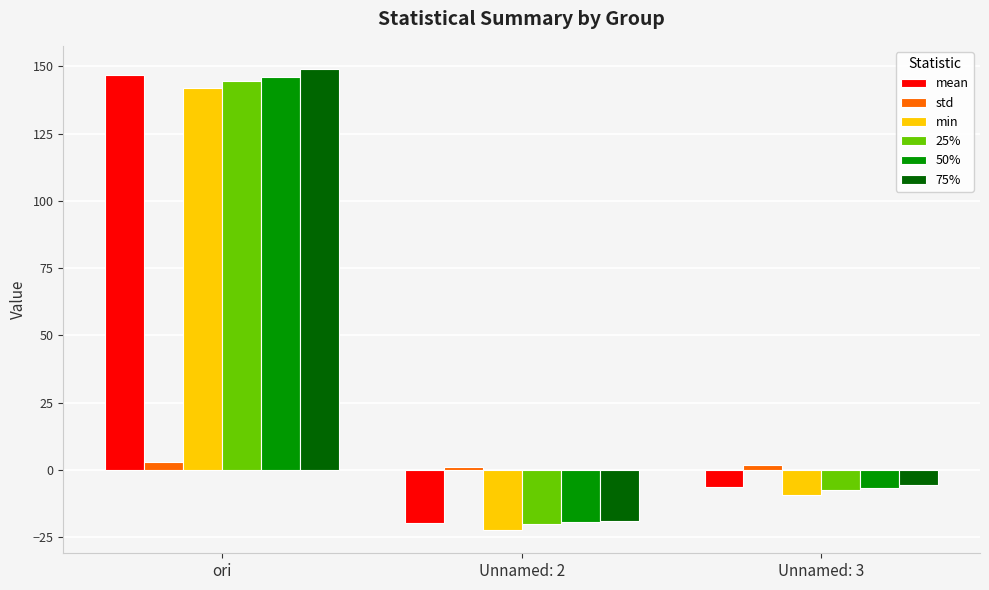

What is the label of the 1st bar from the right?

Unnamed: 3